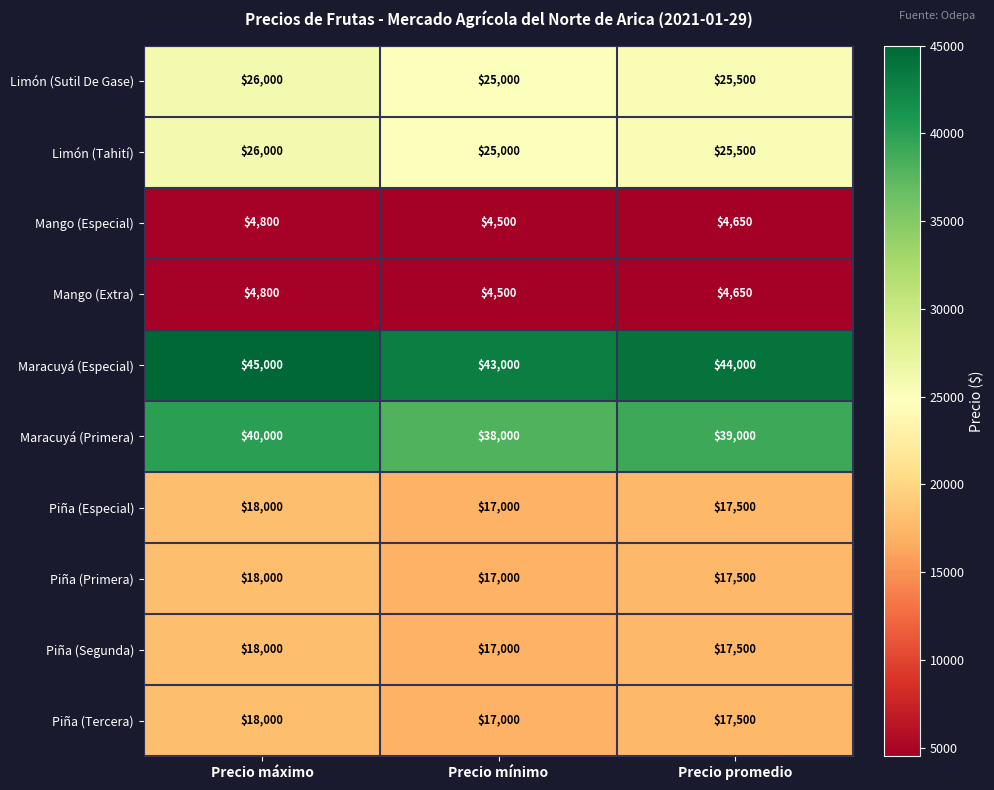

At which category does the chart reach its peak across all series?

Precio máximo